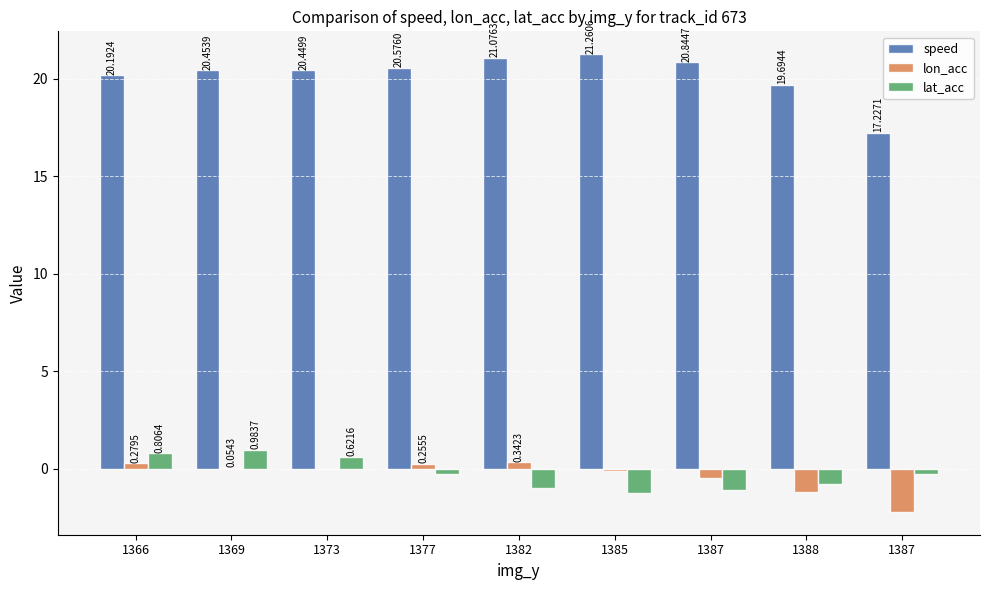

How many data points in lat_acc are above 0?

3